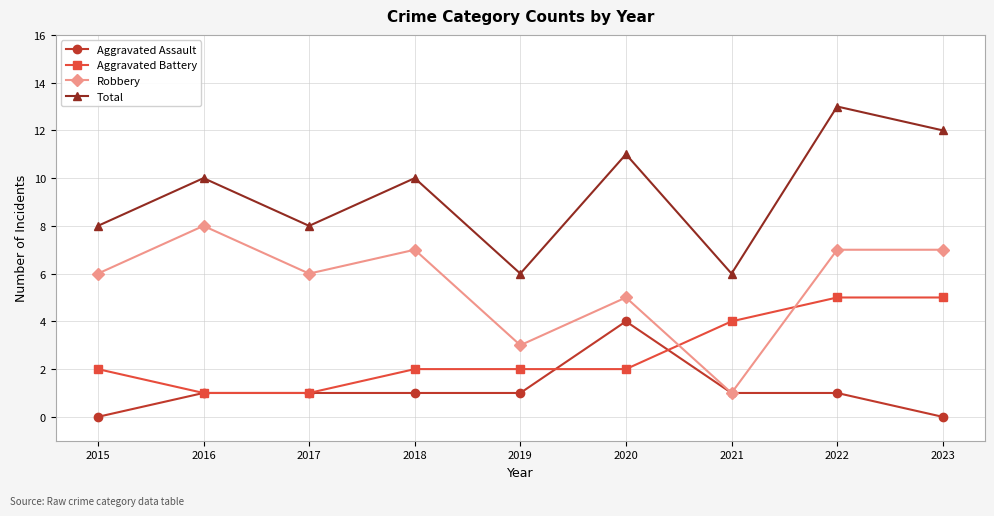

What is the approximate value of Total at 2022?

13